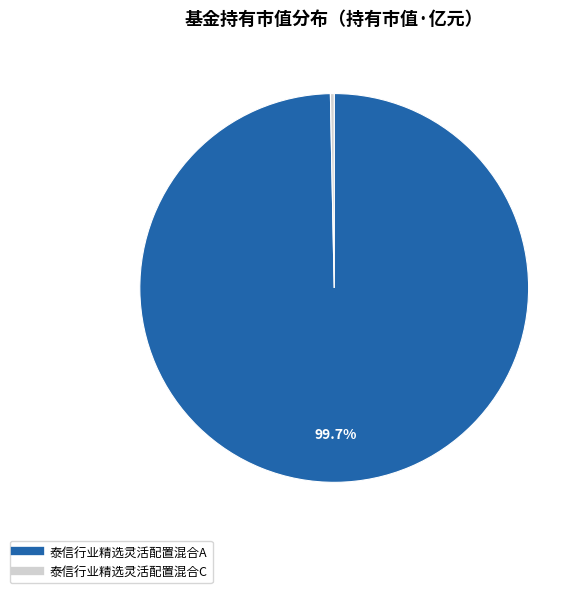

What percentage is the 泰信行业精选灵活配置混合A slice, to the nearest percent?

100%